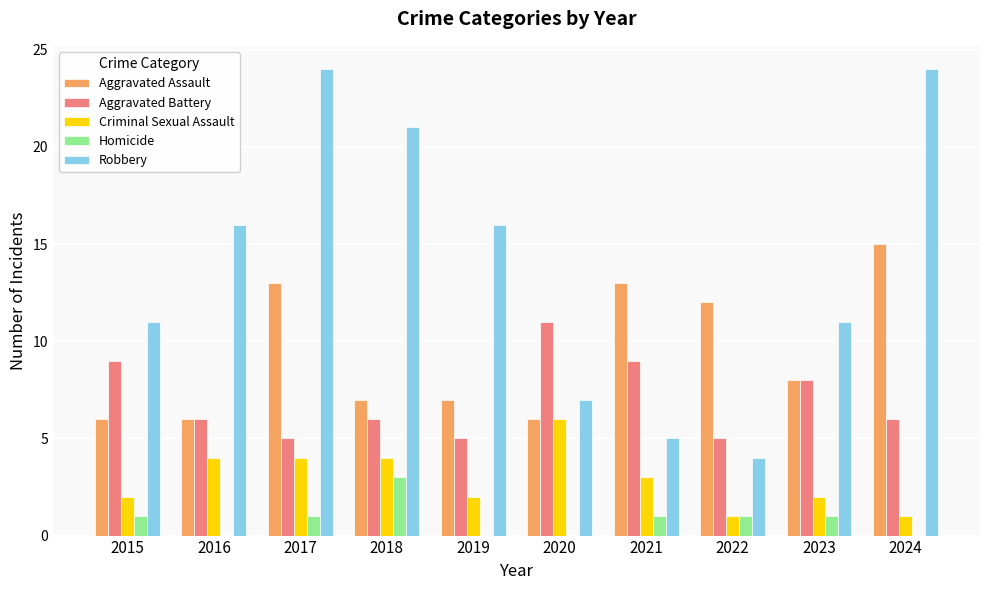

Reading left to right, extract all data points from this chart.

Aggravated Assault: 2015=6	2016=6	2017=13	2018=7	2019=7	2020=6	2021=13	2022=12	2023=8	2024=15
Aggravated Battery: 2015=9	2016=6	2017=5	2018=6	2019=5	2020=11	2021=9	2022=5	2023=8	2024=6
Criminal Sexual Assault: 2015=2	2016=4	2017=4	2018=4	2019=2	2020=6	2021=3	2022=1	2023=2	2024=1
Homicide: 2015=1	2016=0	2017=1	2018=3	2019=0	2020=0	2021=1	2022=1	2023=1	2024=0
Robbery: 2015=11	2016=16	2017=24	2018=21	2019=16	2020=7	2021=5	2022=4	2023=11	2024=24